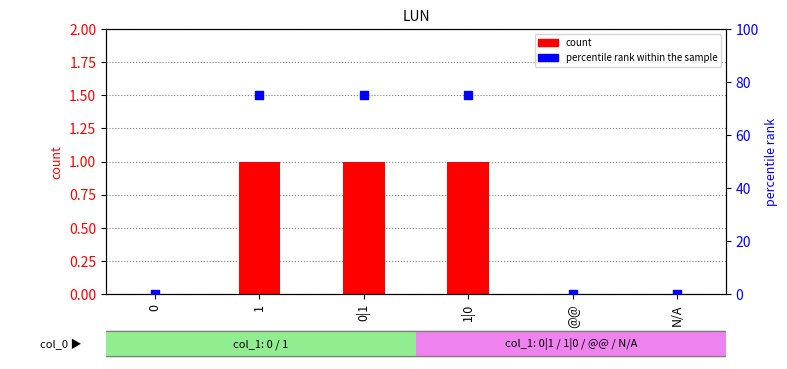

Which series has the largest total across all categories?

percentile rank within the sample